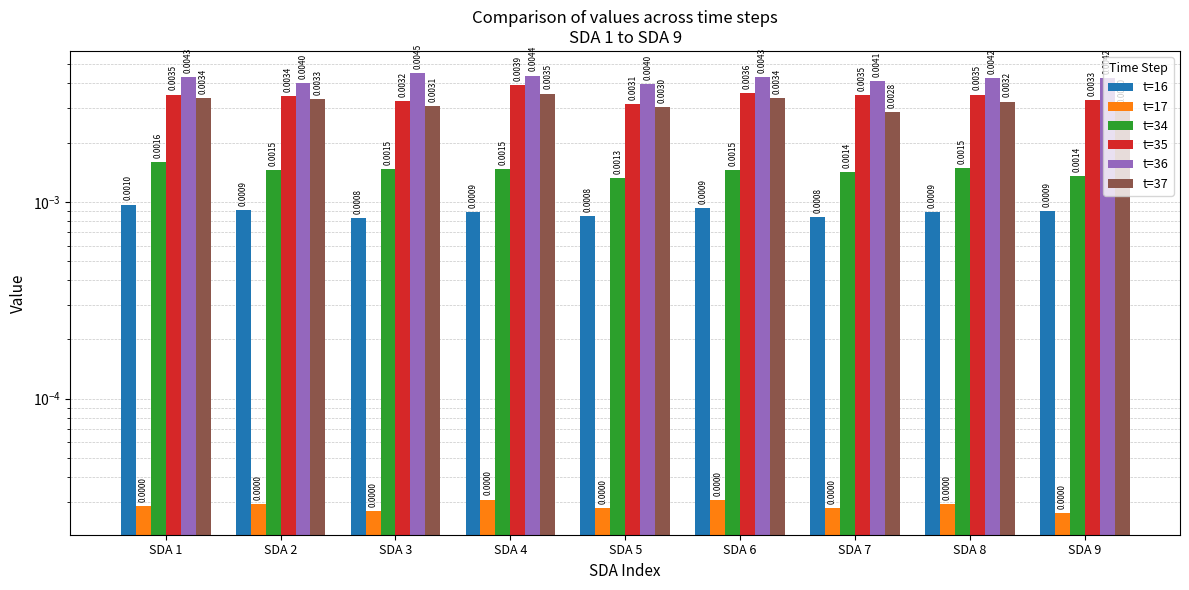

Are the bars grouped side by side (vs. stacked)?

Yes